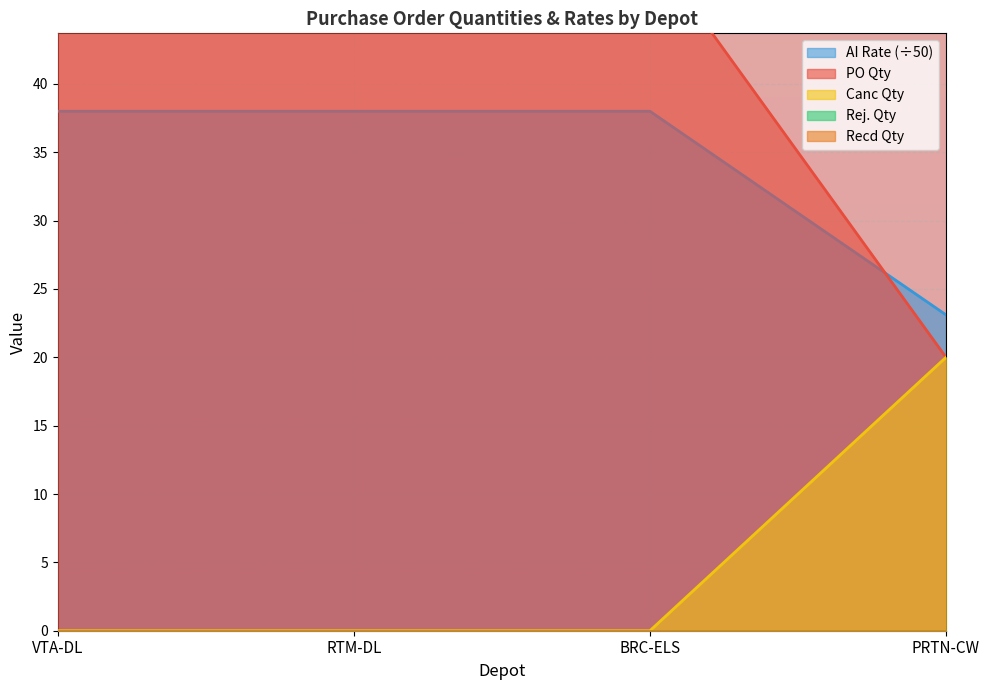

Does the chart display data point markers on the line(s)?

No